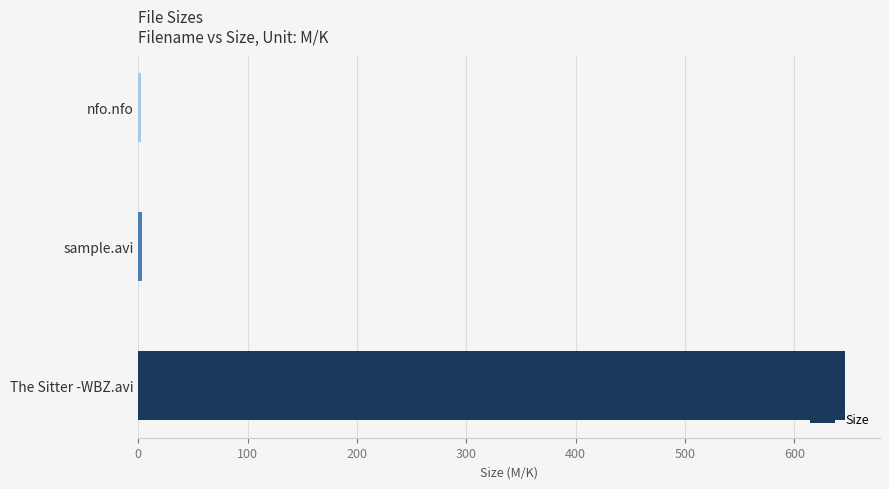

Is it true that the value at The Sitter -WBZ.avi is 646.0?

True